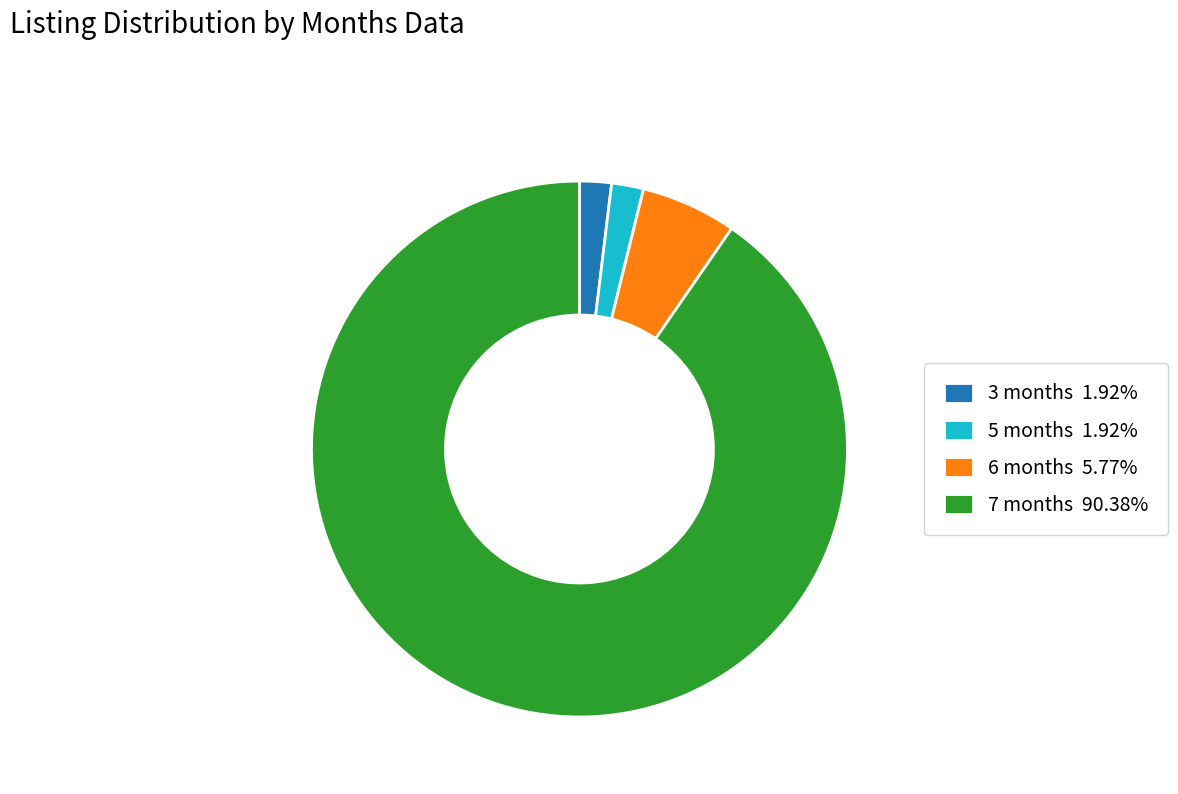

True or false: 3 months accounts for 2% of the total.

True